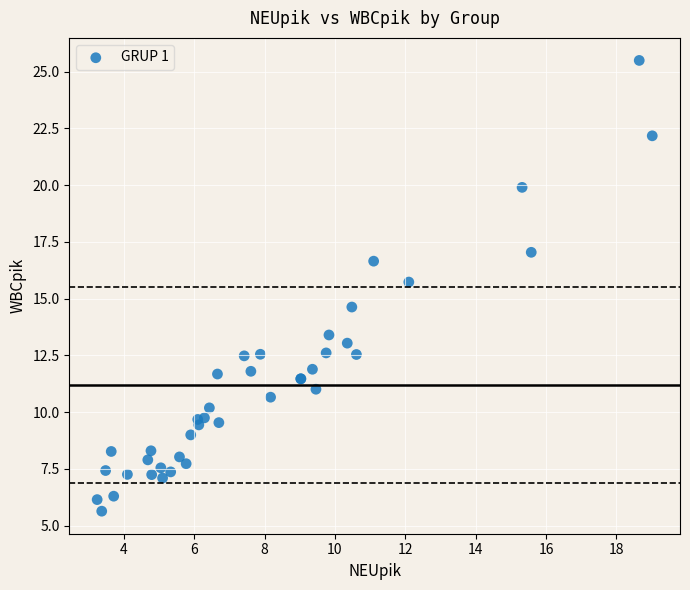

What Y value in the scatter plot is closest to 15?

14.6